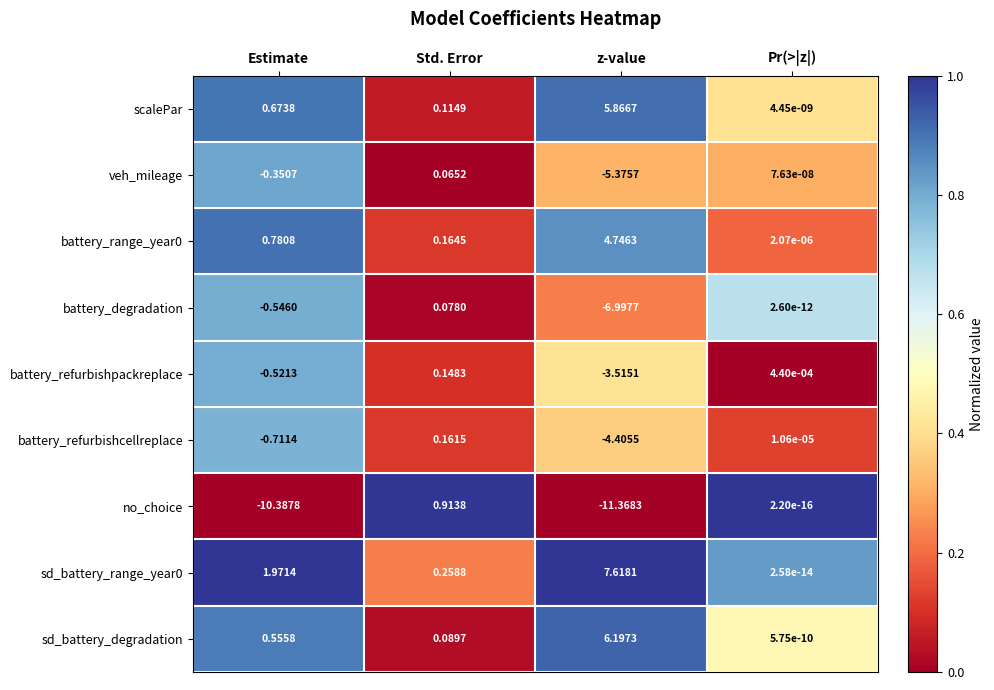

Which category has the highest value in the scalePar series?

z-value